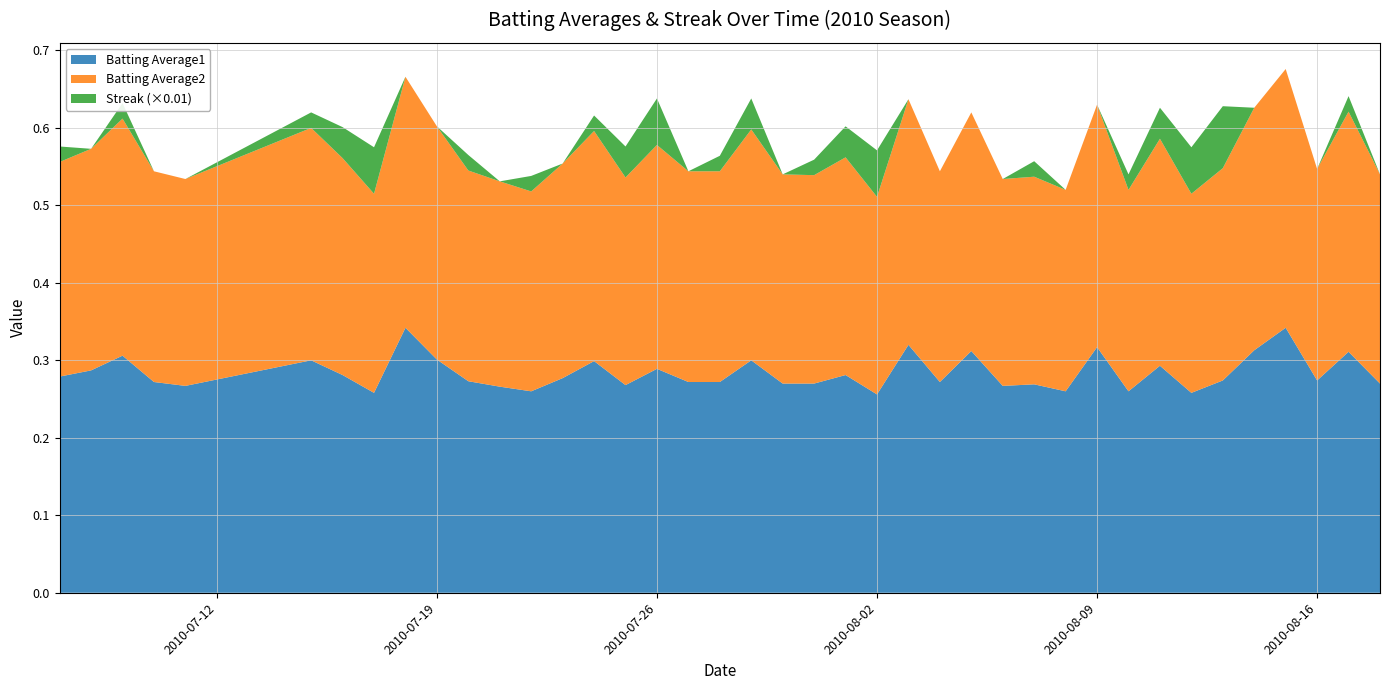

Reading right to left, what are all the values shown in this chart?

Batting Average1: 39=0.3	38=0.3	37=0.3	36=0.3	35=0.3	34=0.3	33=0.3	32=0.3	31=0.3	30=0.3	29=0.3	28=0.3	27=0.3	26=0.3	25=0.3	24=0.3	23=0.3	22=0.3	21=0.3	20=0.3	19=0.3	18=0.3	17=0.3	16=0.3	15=0.3	14=0.3	13=0.3	12=0.3	11=0.3	10=0.3	9=0.3	8=0.3	7=0.3	6=0.3	5=0.3	4=0.3	3=0.3	2=0.3	1=0.3	0=0.3
Batting Average2: 39=0.3	38=0.3	37=0.3	36=0.3	35=0.3	34=0.3	33=0.3	32=0.3	31=0.3	30=0.3	29=0.3	28=0.3	27=0.3	26=0.3	25=0.3	24=0.3	23=0.3	22=0.3	21=0.3	20=0.3	19=0.3	18=0.3	17=0.3	16=0.3	15=0.3	14=0.3	13=0.3	12=0.3	11=0.3	10=0.3	9=0.3	8=0.3	7=0.3	6=0.3	5=0.3	4=0.3	3=0.3	2=0.3	1=0.3	0=0.3
Streak: 39=0.0	38=2.0	37=0.0	36=0.0	35=0.0	34=8.0	33=6.0	32=4.0	31=2.0	30=0.0	29=0.0	28=2.0	27=0.0	26=0.0	25=0.0	24=0.0	23=6.0	22=4.0	21=2.0	20=0.0	19=4.0	18=2.0	17=0.0	16=6.0	15=4.0	14=2.0	13=0.0	12=2.0	11=0.0	10=2.0	9=0.0	8=0.0	7=6.0	6=4.0	5=2.0	4=0.0	3=0.0	2=2.0	1=0.0	0=2.0